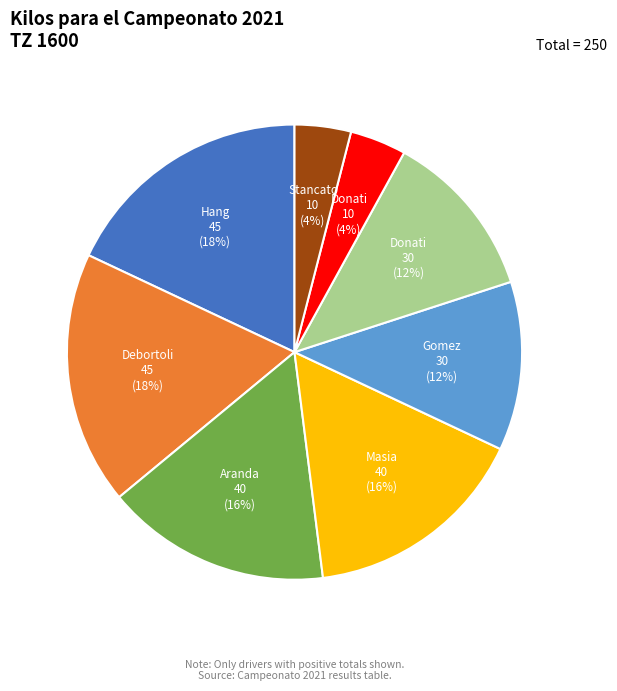

To the nearest percent, what is the difference between the largest and smallest slice percentages?

14%